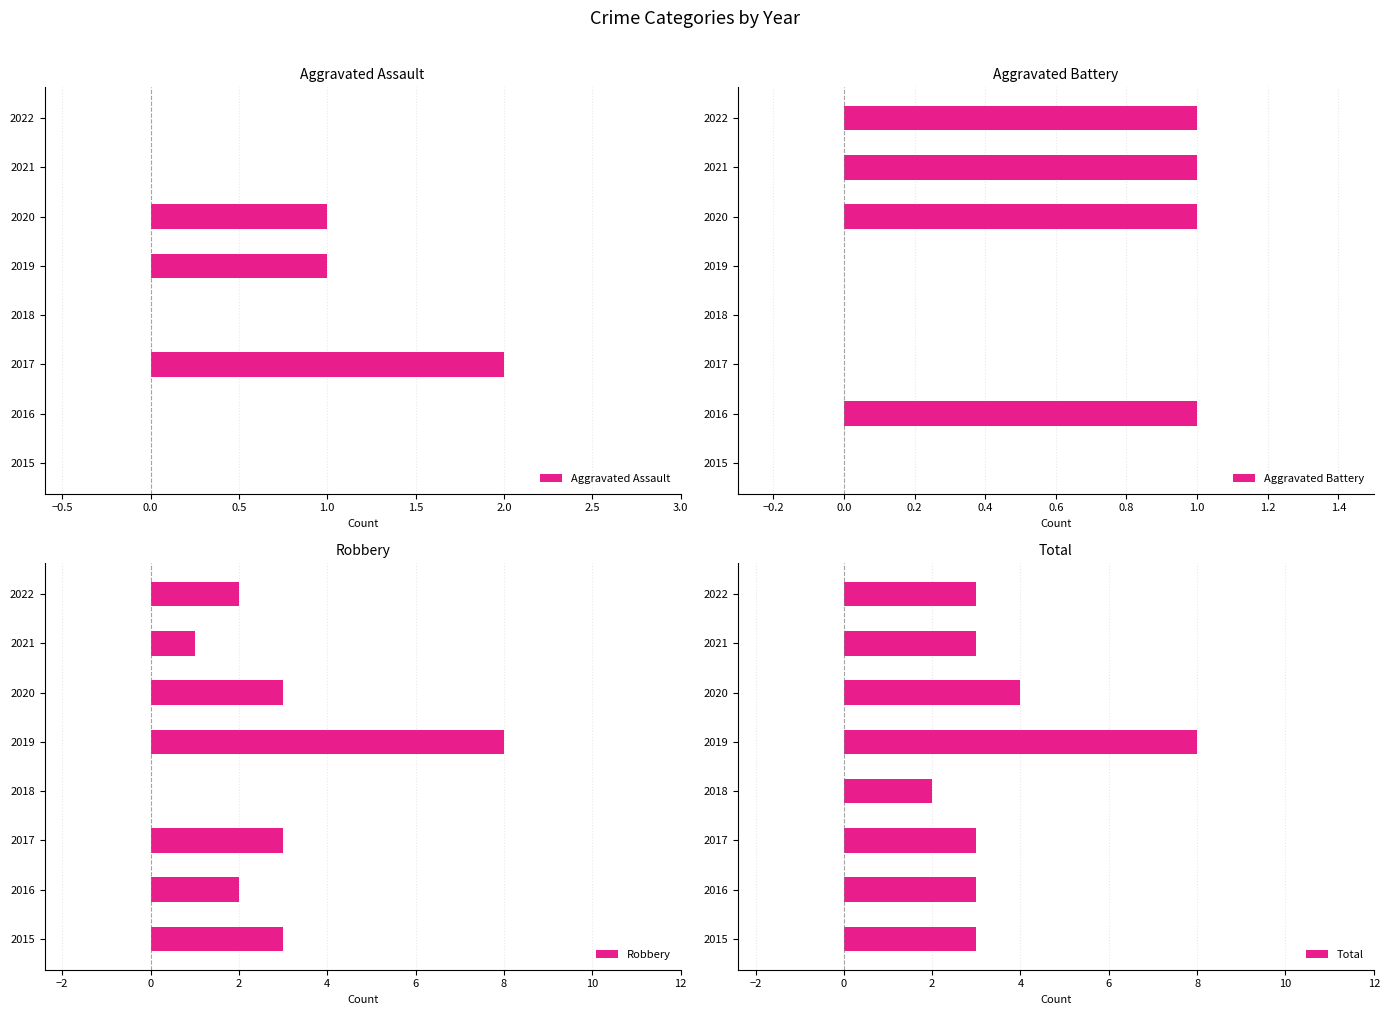

At how many categories does at least one series exceed 5?

1